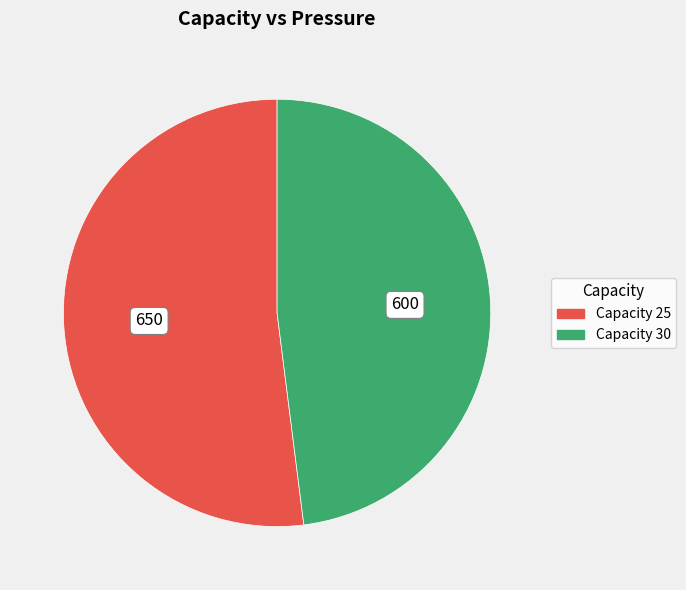

Does any single category account for the majority?

Yes